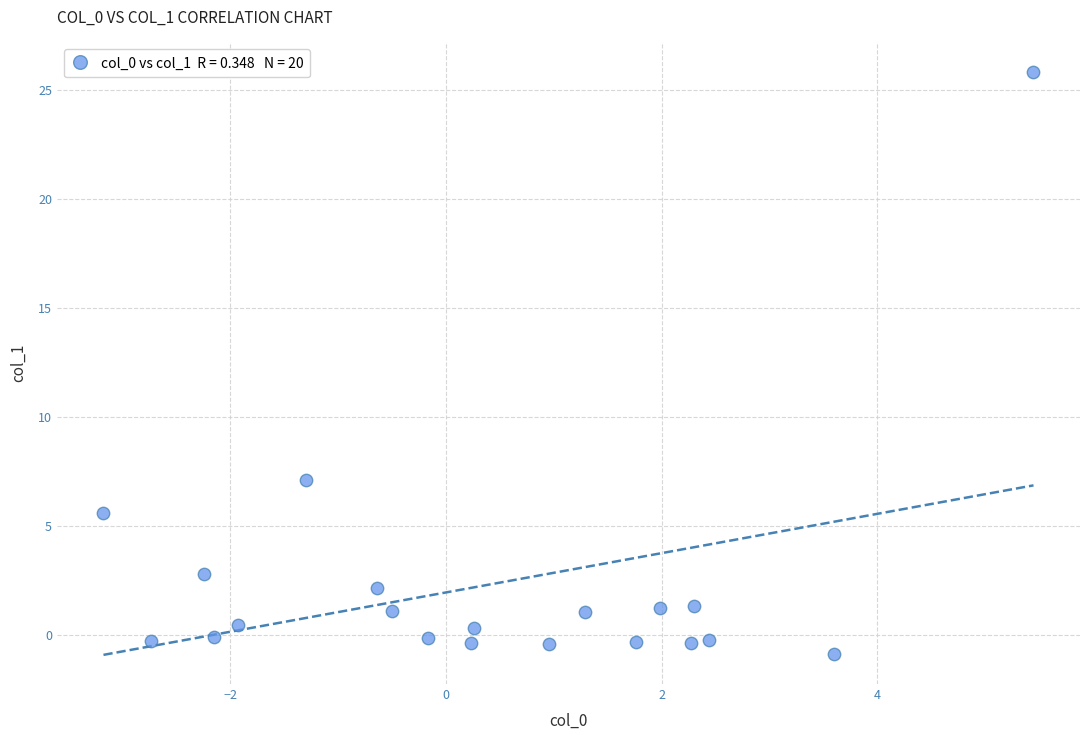

What is the range of X values (max minus min)?

8.6